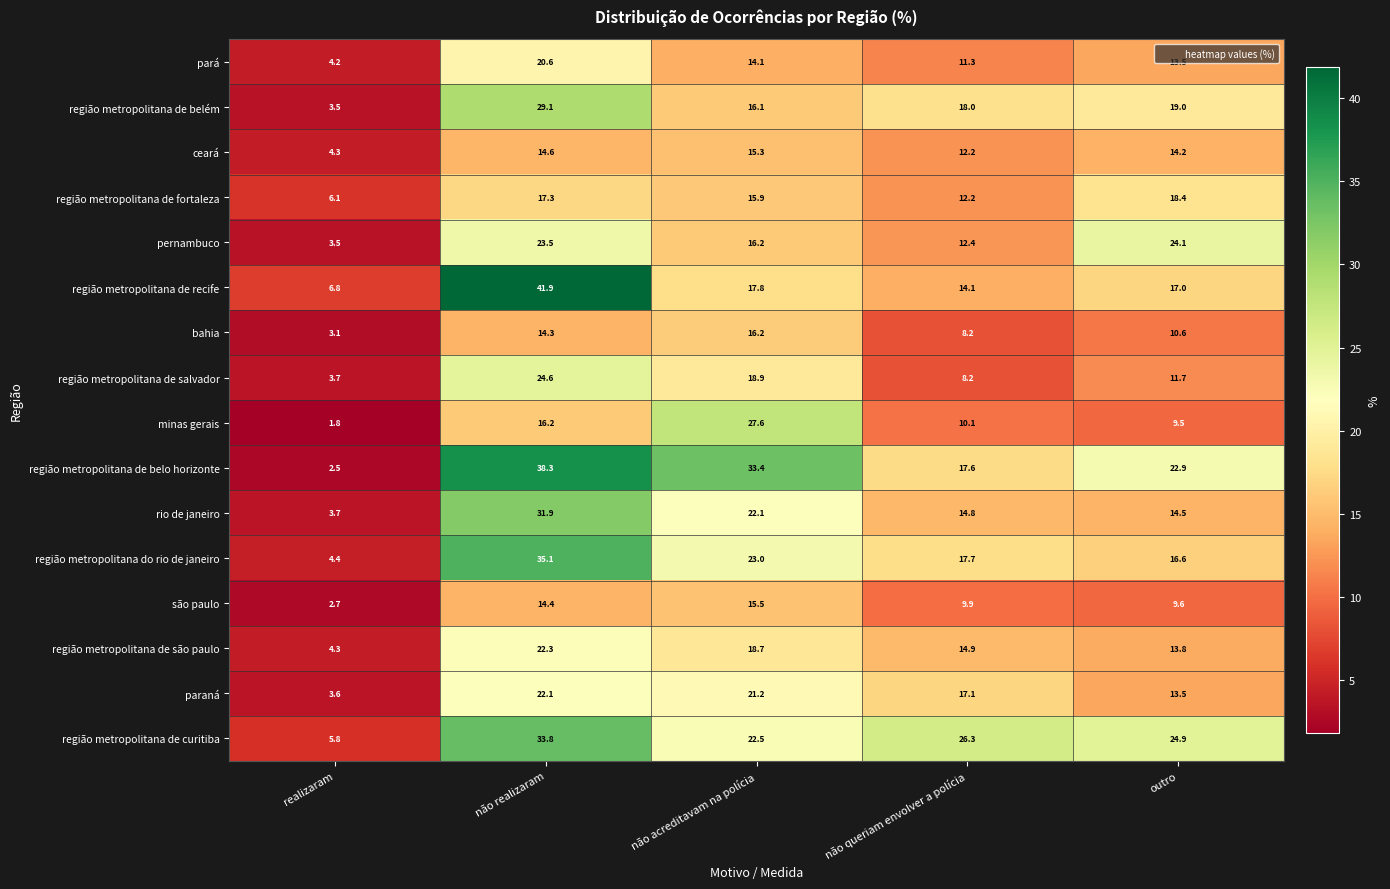

What is the difference between the maximum and minimum values in the região metropolitana de belém series?

25.6